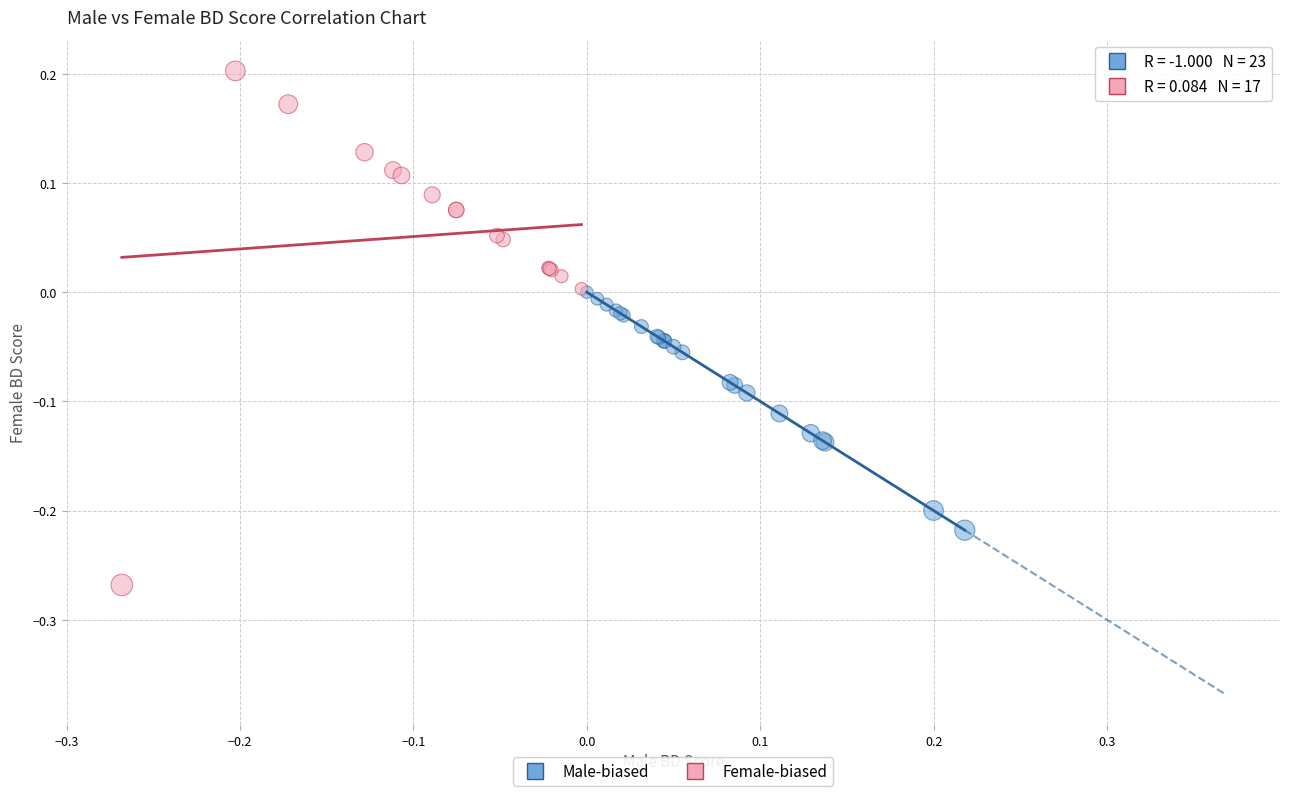

Which series reaches the minimum Y coordinate?

Female-biased